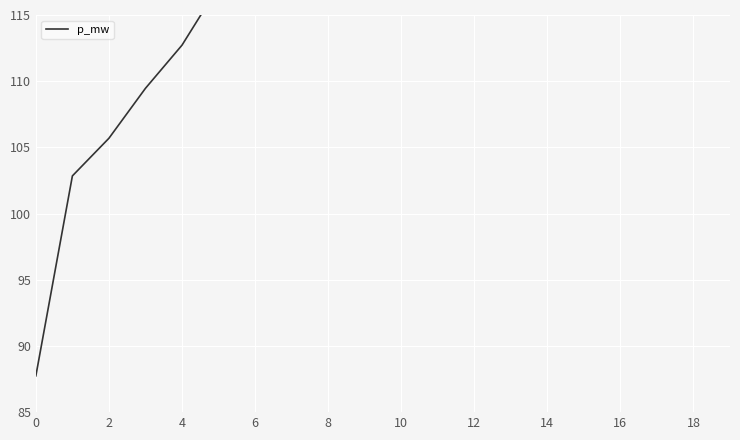

How many values exceed 137?

10